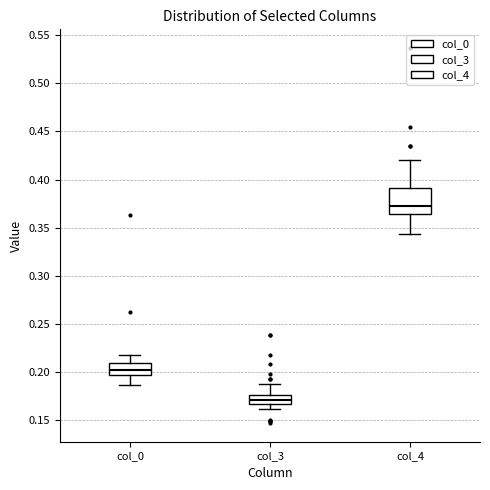

Where is the upper edge of the box for col_0 on the y-axis? The values are not printed on the chart, so give them approximately, as read against the axis.

0.210